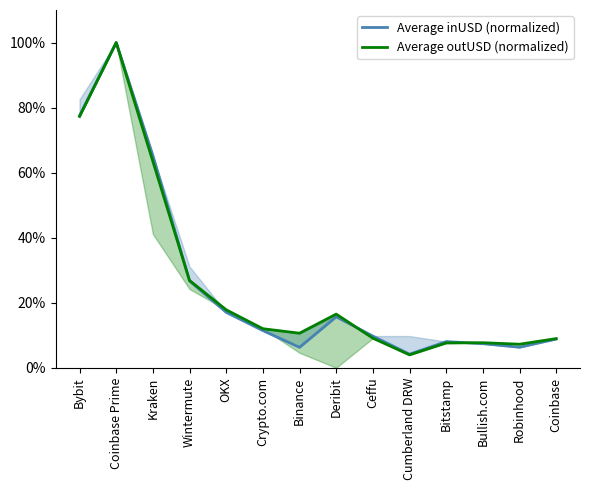

Rank the series by their maximum value, from highest to lowest.

Average inUSD (normalized), Average outUSD (normalized)